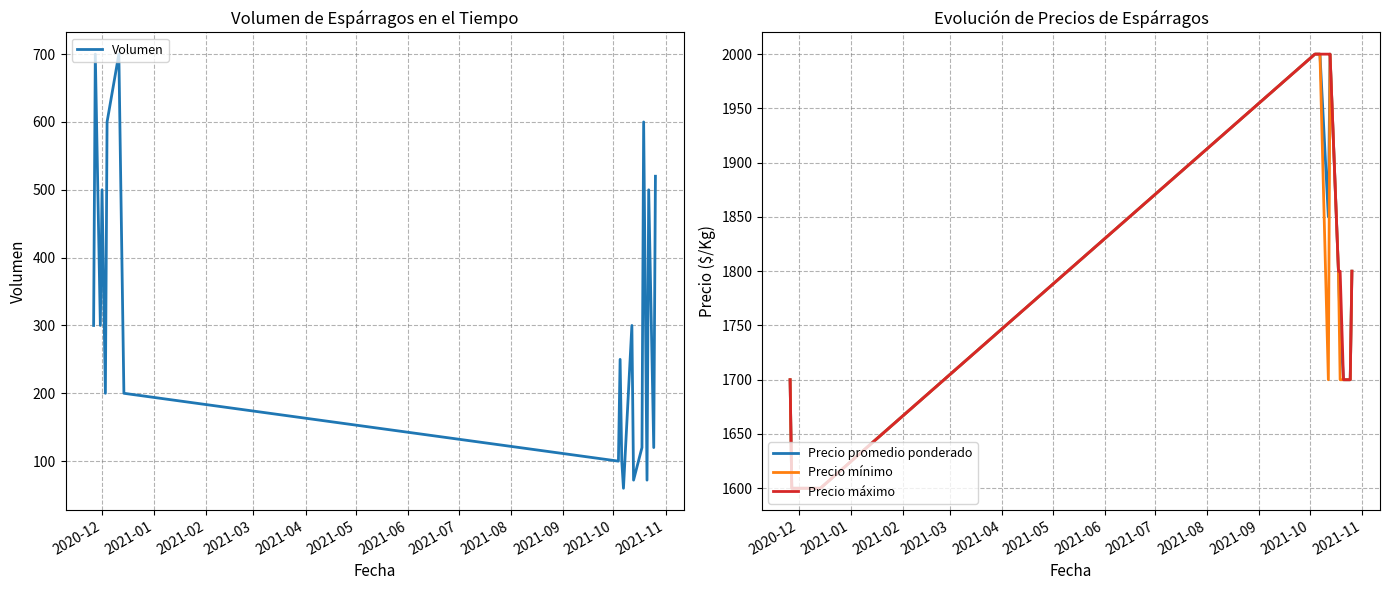

Which series has the largest total across all categories?

Precio máximo